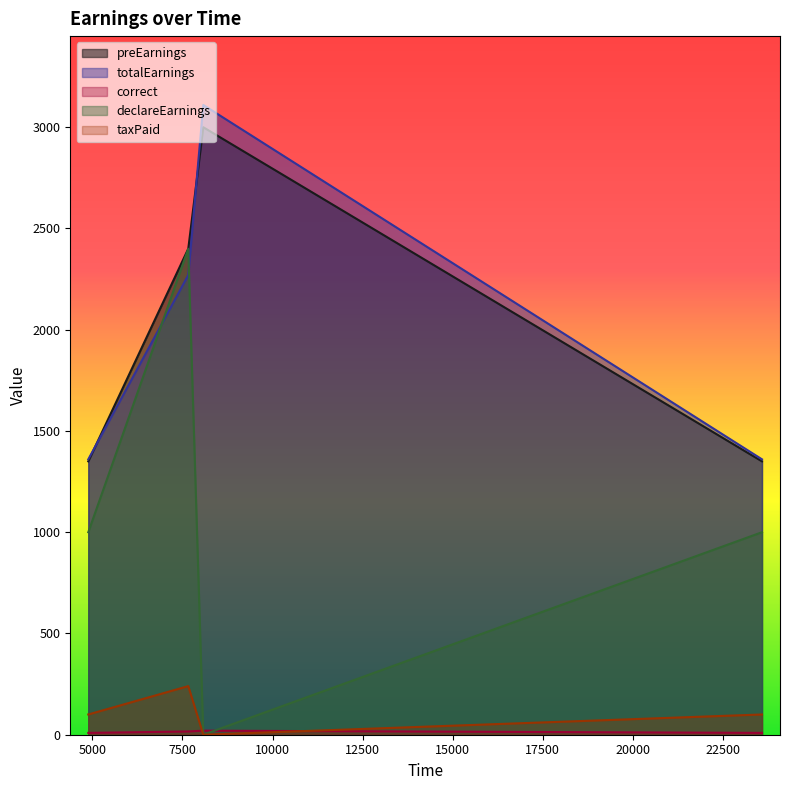

What value does the correct series have at 8078?

20